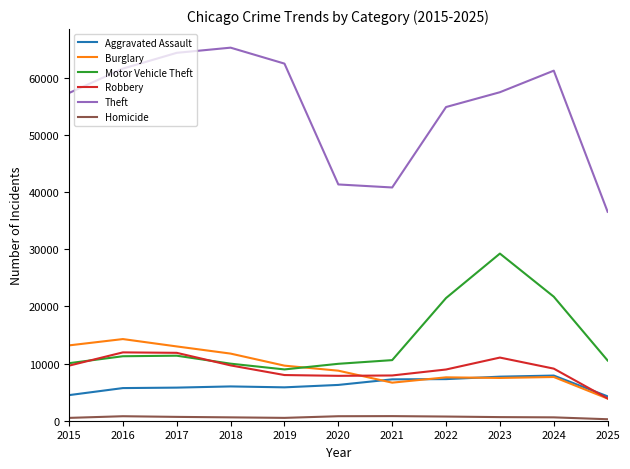

At which label is Theft closest to 50927?

2022